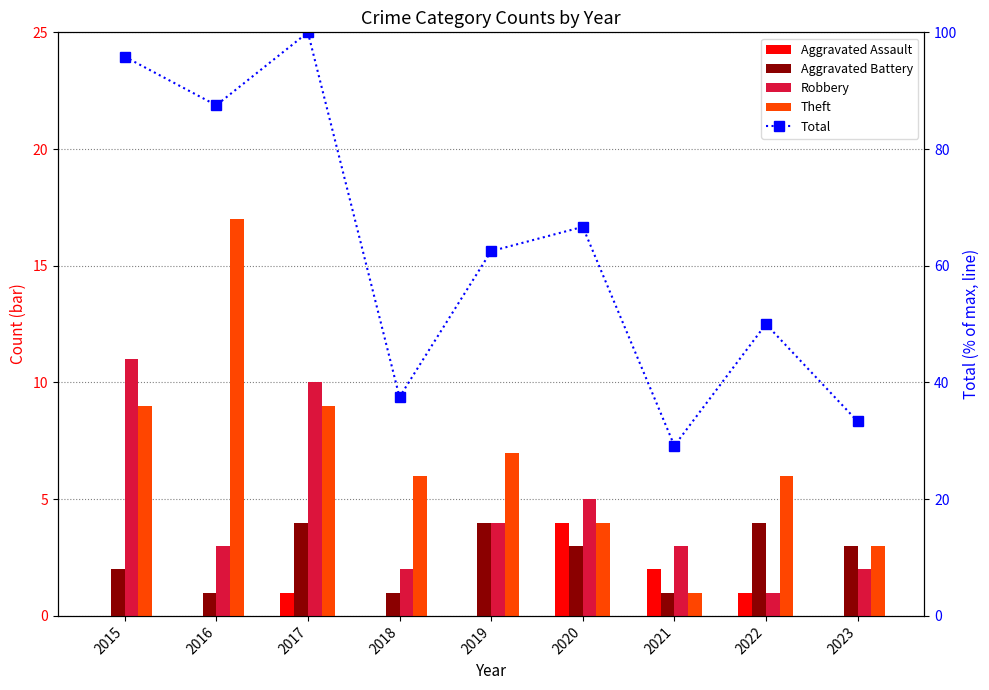

Reading left to right, list all the values displayed in this chart.

Aggravated Assault: 0.0	0.0	1.0	0.0	0.0	4.0	2.0	1.0	0.0
Aggravated Battery: 2.0	1.0	4.0	1.0	4.0	3.0	1.0	4.0	3.0
Robbery: 11.0	3.0	10.0	2.0	4.0	5.0	3.0	1.0	2.0
Theft: 9.0	17.0	9.0	6.0	7.0	4.0	1.0	6.0	3.0
Total: 95.8	87.5	100.0	37.5	62.5	66.7	29.2	50.0	33.3